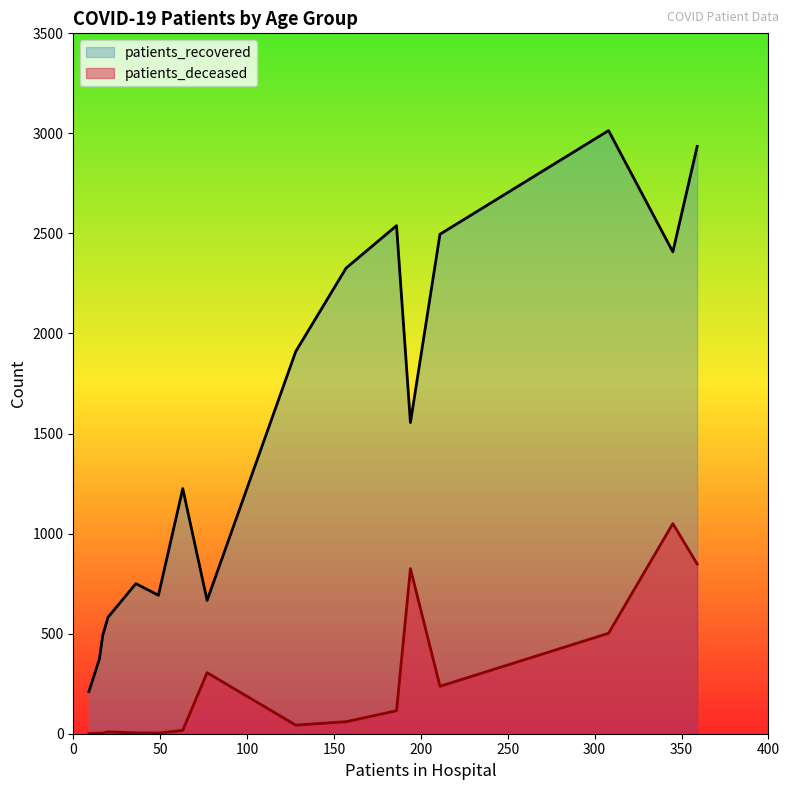

What is the difference between the maximum and minimum values in the patients_deceased series?

1050